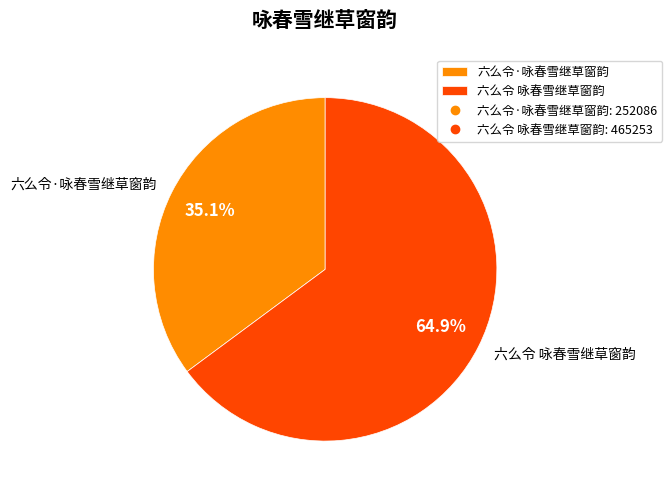

Which category accounts for the majority?

六么令 咏春雪继草窗韵